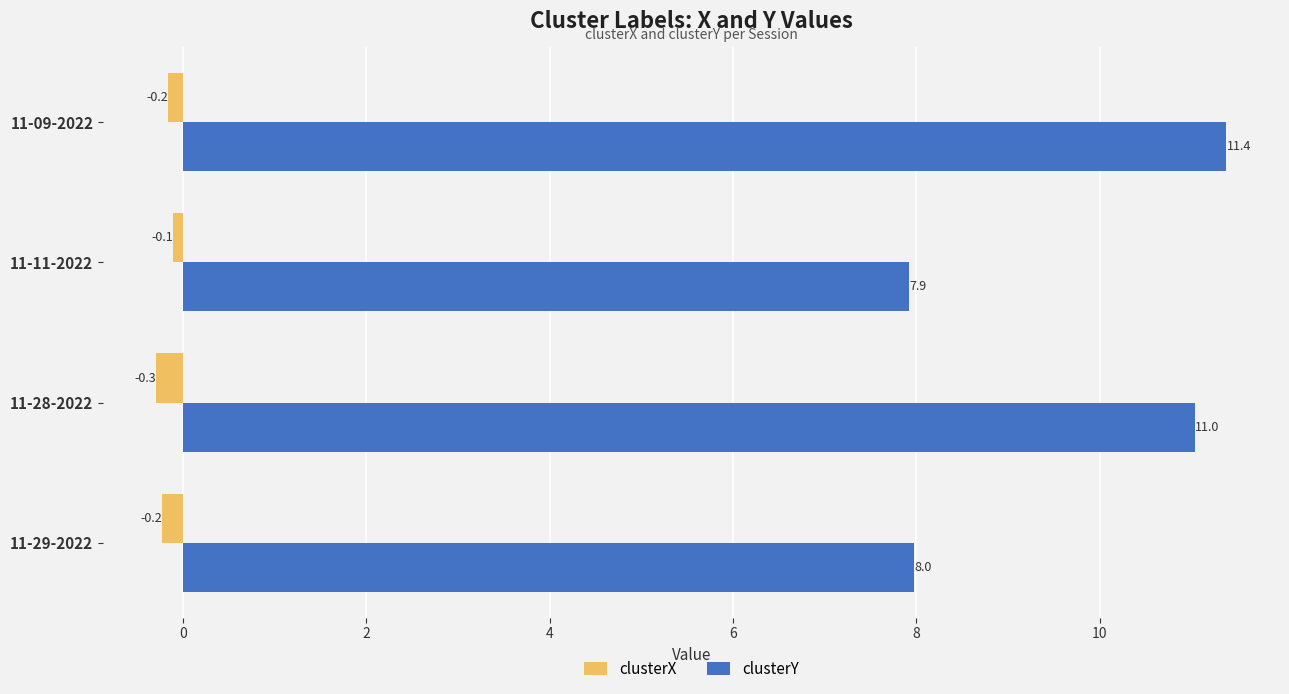

How many values in the clusterY series are below 11?

2